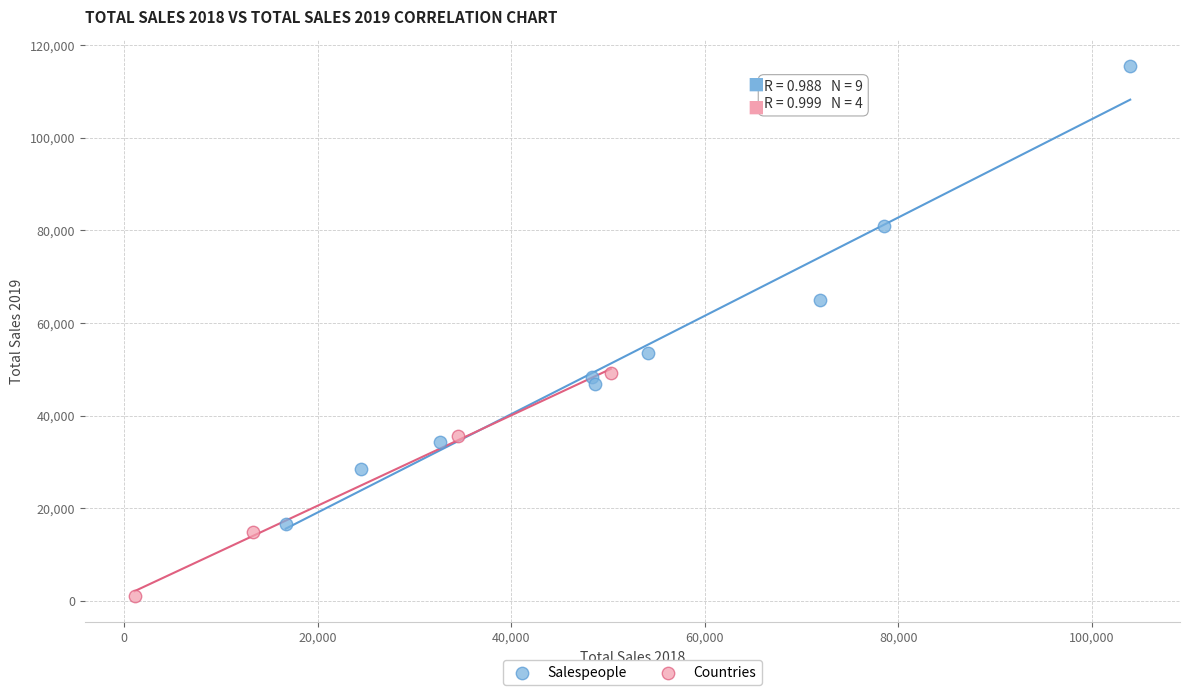

Which series has the largest Y range (max minus min)?

Salespeople